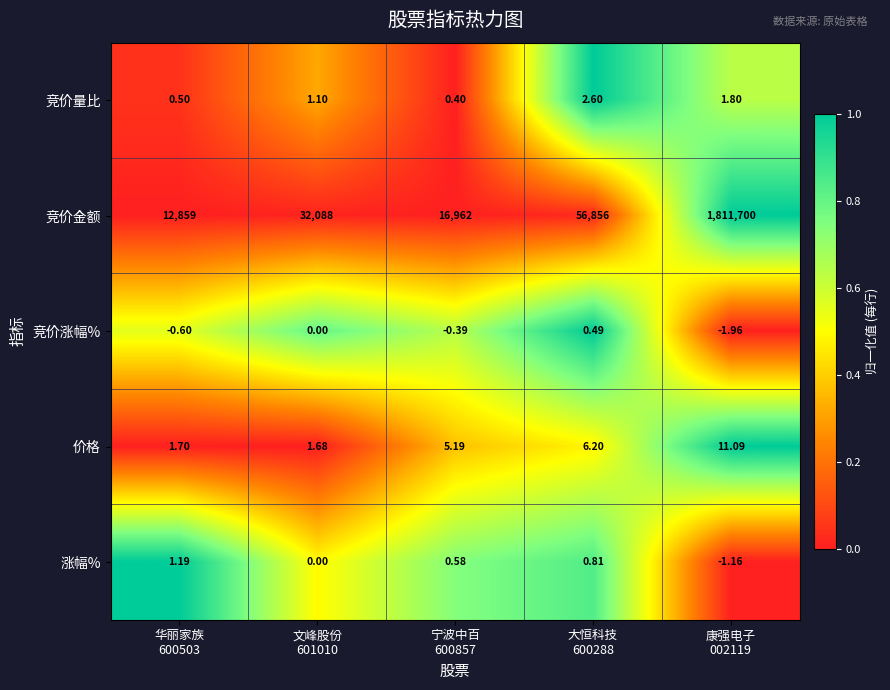

Which series has the widest spread of values?

竞价金额